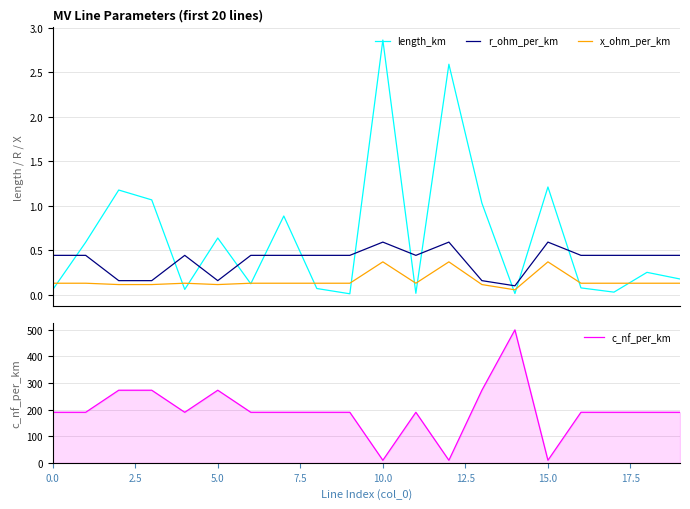

List the series in order of their peak value, lowest first.

x_ohm_per_km, r_ohm_per_km, length_km, c_nf_per_km